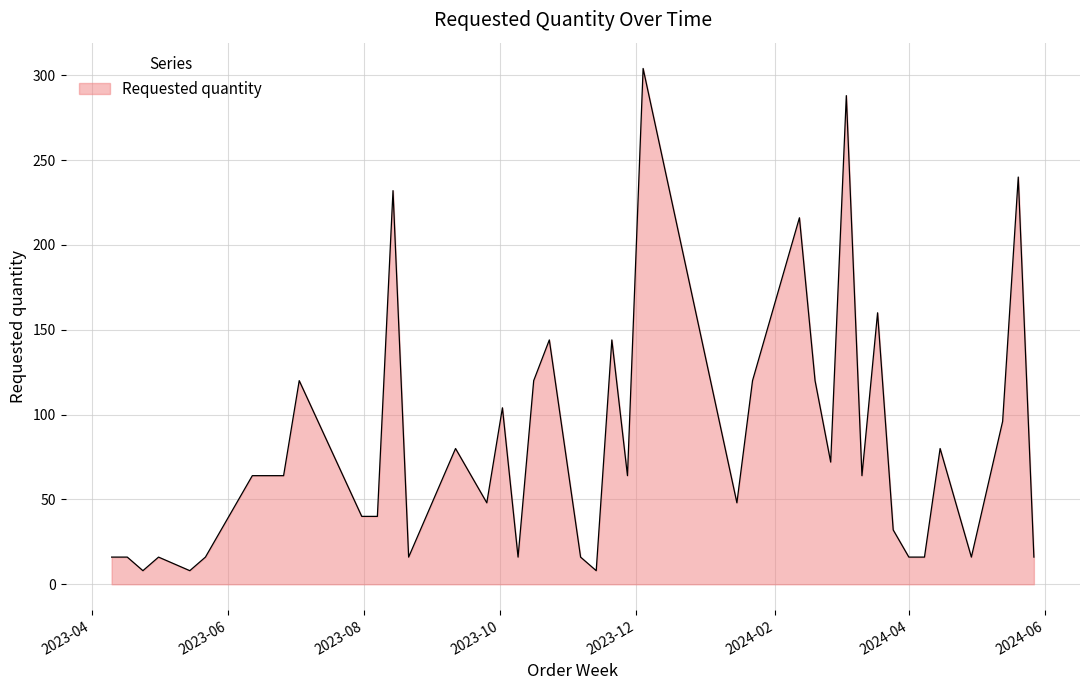

What is the greatest value displayed?

304